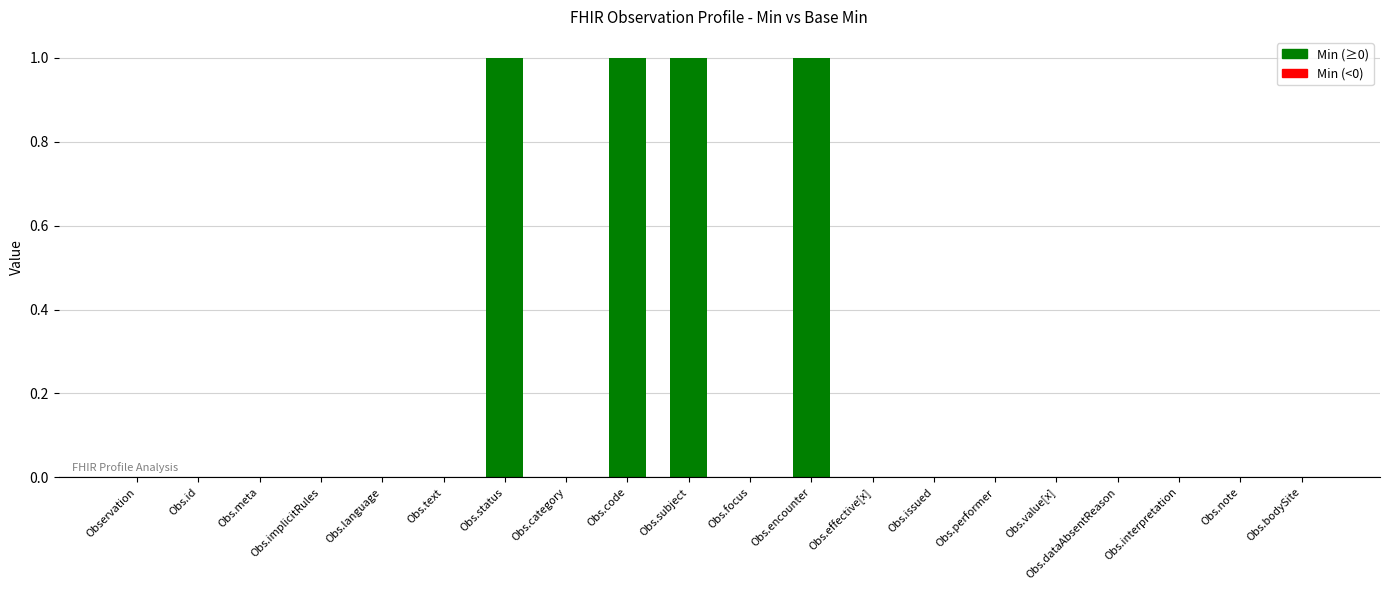

Reading left to right, list all the values displayed in this chart.

Min: Observation=0	Observation.id=0	Observation.meta=0	Observation.implicitRules=0	Observation.language=0	Observation.text=0	Observation.status=1	Observation.category=0	Observation.code=1	Observation.subject=1	Observation.focus=0	Observation.encounter=1	Observation.effective[x]=0	Observation.issued=0	Observation.performer=0	Observation.value[x]=0	Observation.dataAbsentReason=0	Observation.interpretation=0	Observation.note=0	Observation.bodySite=0
Base Min: Observation=0	Observation.id=0	Observation.meta=0	Observation.implicitRules=0	Observation.language=0	Observation.text=0	Observation.status=1	Observation.category=0	Observation.code=1	Observation.subject=1	Observation.focus=0	Observation.encounter=1	Observation.effective[x]=0	Observation.issued=0	Observation.performer=0	Observation.value[x]=0	Observation.dataAbsentReason=0	Observation.interpretation=0	Observation.note=0	Observation.bodySite=0